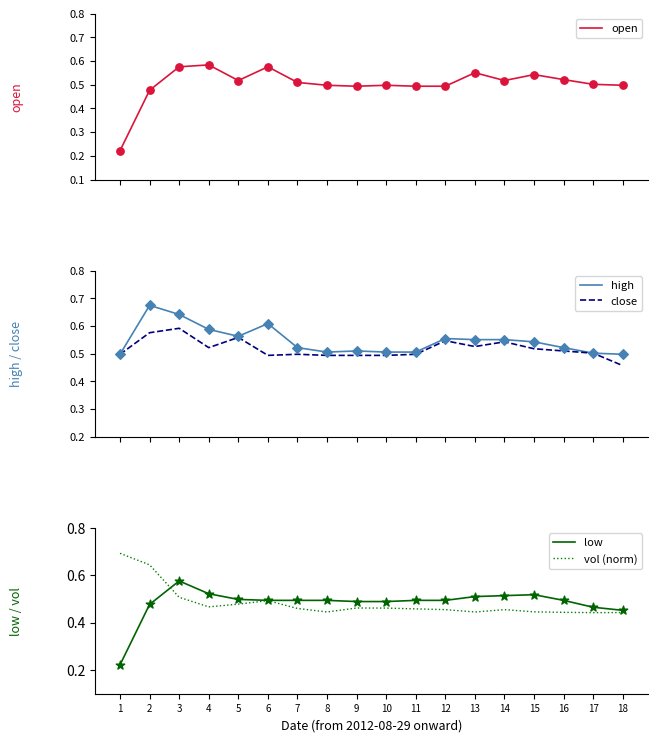

Which series has the largest total across all categories?

high